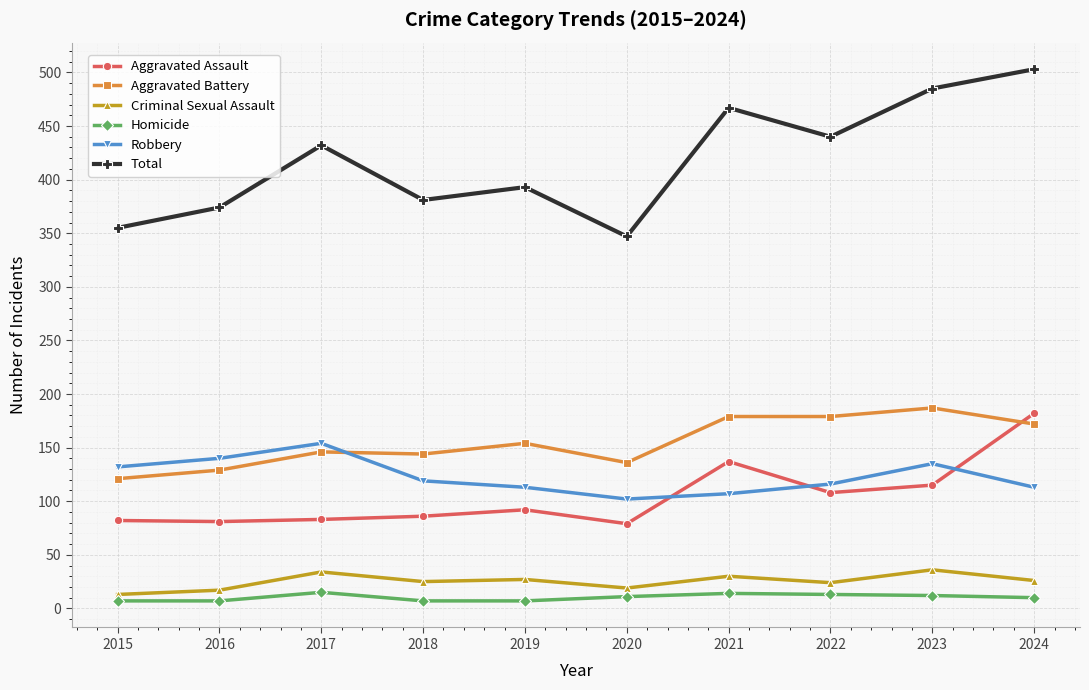

At how many categories does at least one series exceed 282?

10